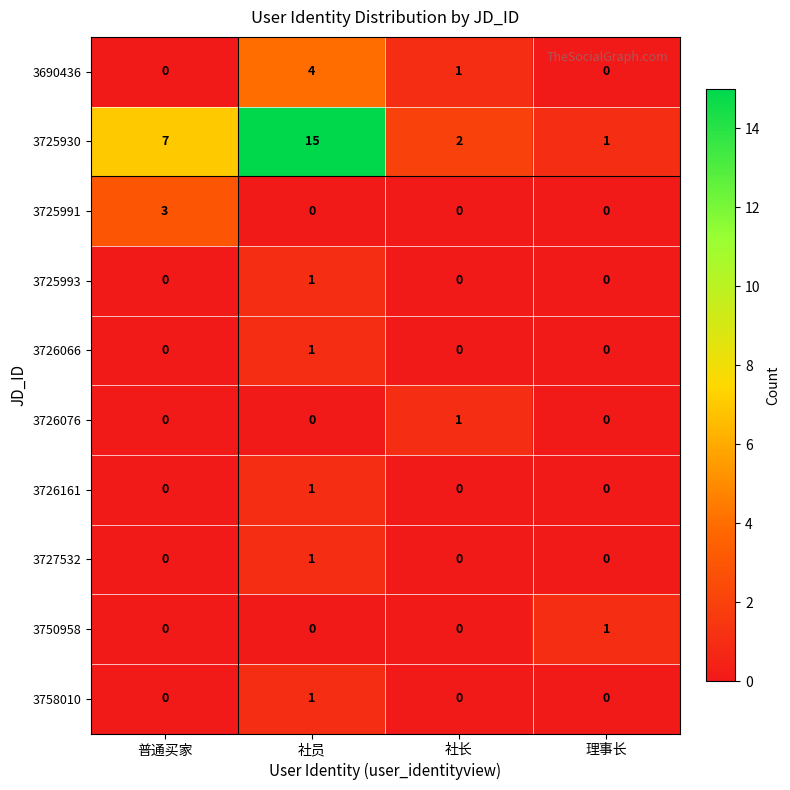

Which label corresponds to the largest value in the chart?

社员